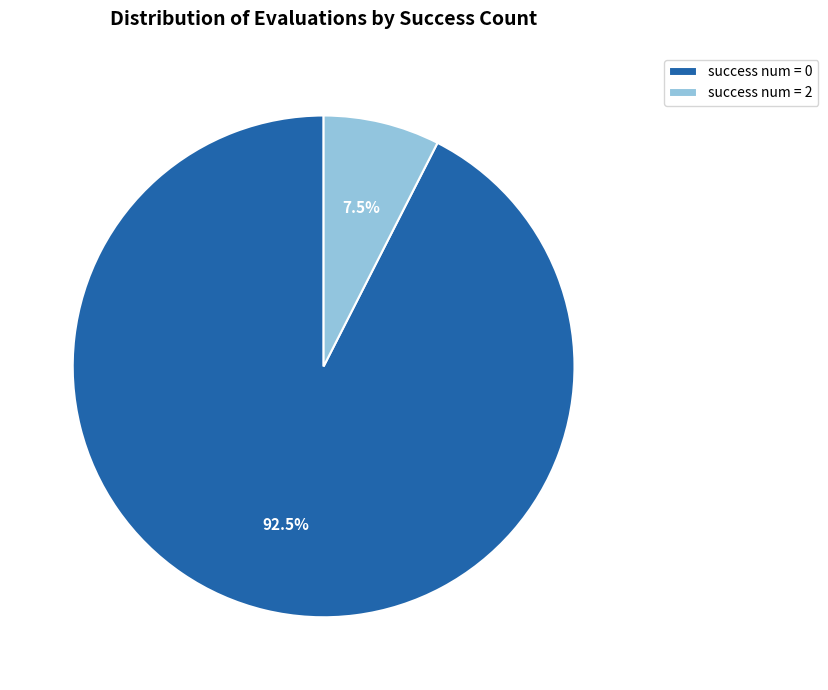

Rank the categories by value from lowest to highest.

success num = 2, success num = 0